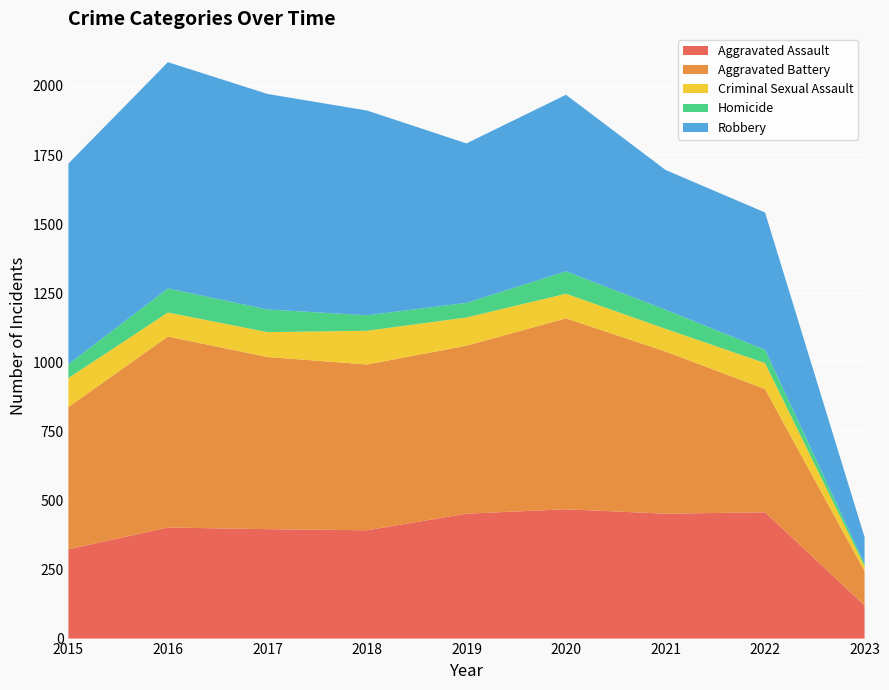

Reading right to left, what are all the values shown in this chart?

Aggravated Assault: 2023=120	2022=457	2021=452	2020=468	2019=452	2018=392	2017=396	2016=402	2015=323
Aggravated Battery: 2023=124	2022=446	2021=587	2020=691	2019=608	2018=600	2017=623	2016=691	2015=515
Criminal Sexual Assault: 2023=18	2022=94	2021=82	2020=89	2019=102	2018=122	2017=90	2016=87	2015=105
Homicide: 2023=9	2022=48	2021=69	2020=81	2019=53	2018=56	2017=82	2016=87	2015=50
Robbery: 2023=96	2022=497	2021=506	2020=639	2019=577	2018=741	2017=780	2016=819	2015=726